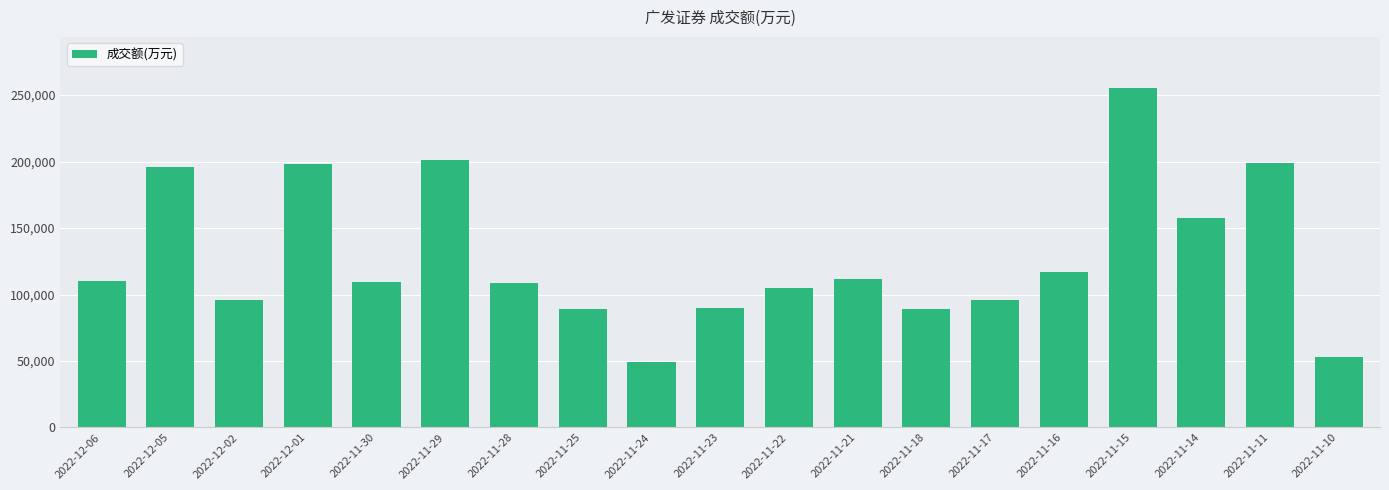

Which has a higher value, 2022-11-16 or 2022-11-25?

2022-11-16